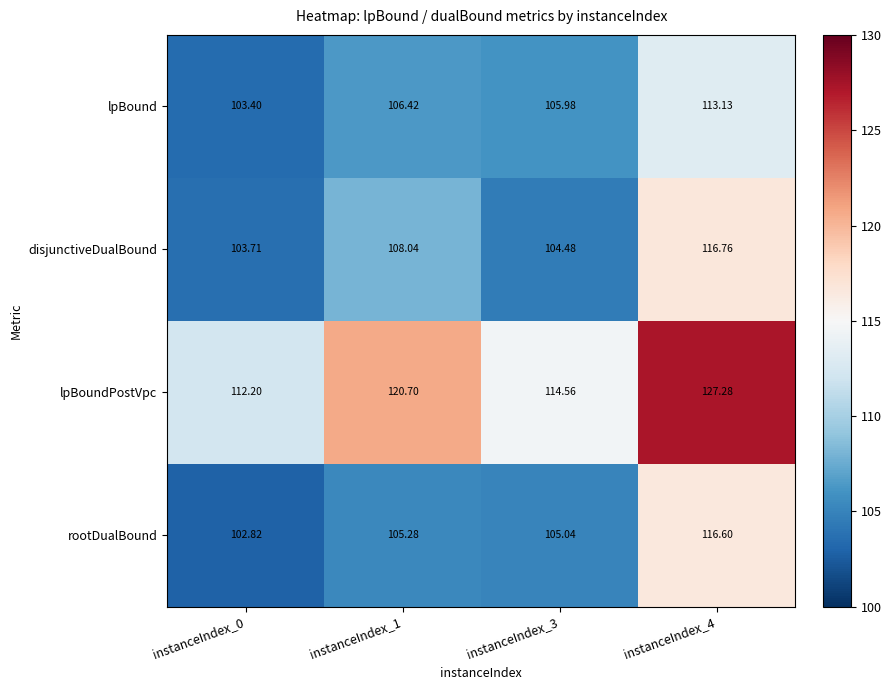

What is the total value across all series at instanceIndex_4?

473.8